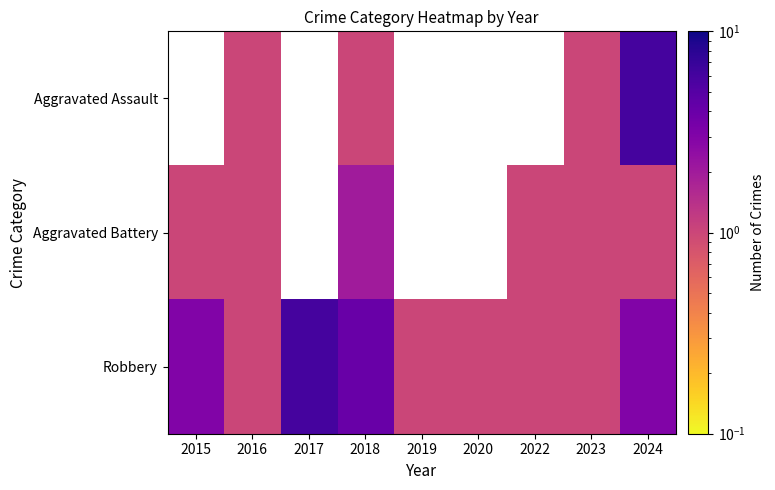

What is the minimum value for Aggravated Battery?

1.0